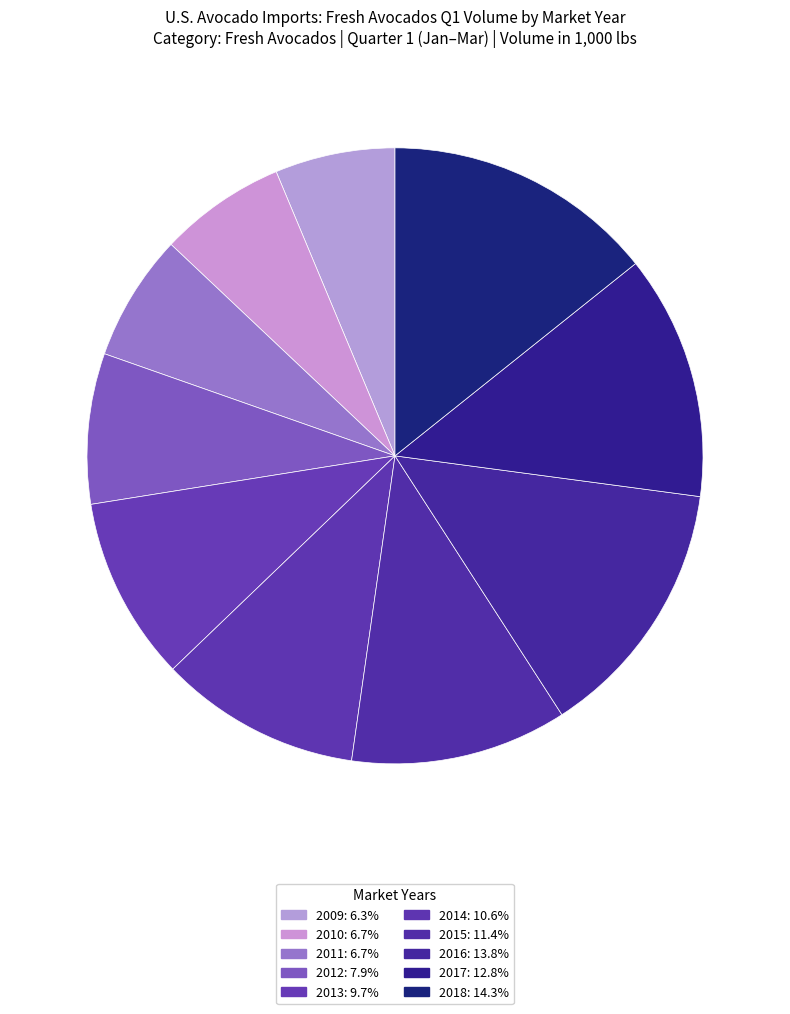

Count the number of slices in the pie.

10